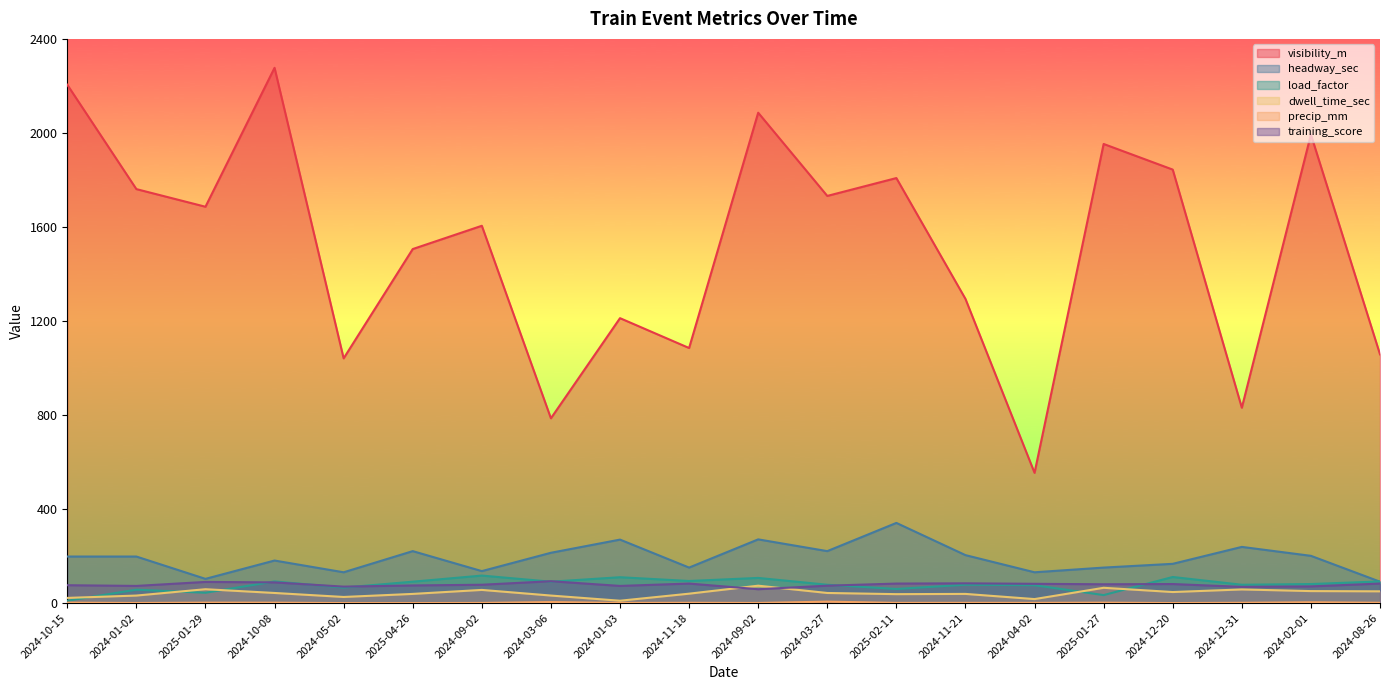

How many series are shown in this chart?

6